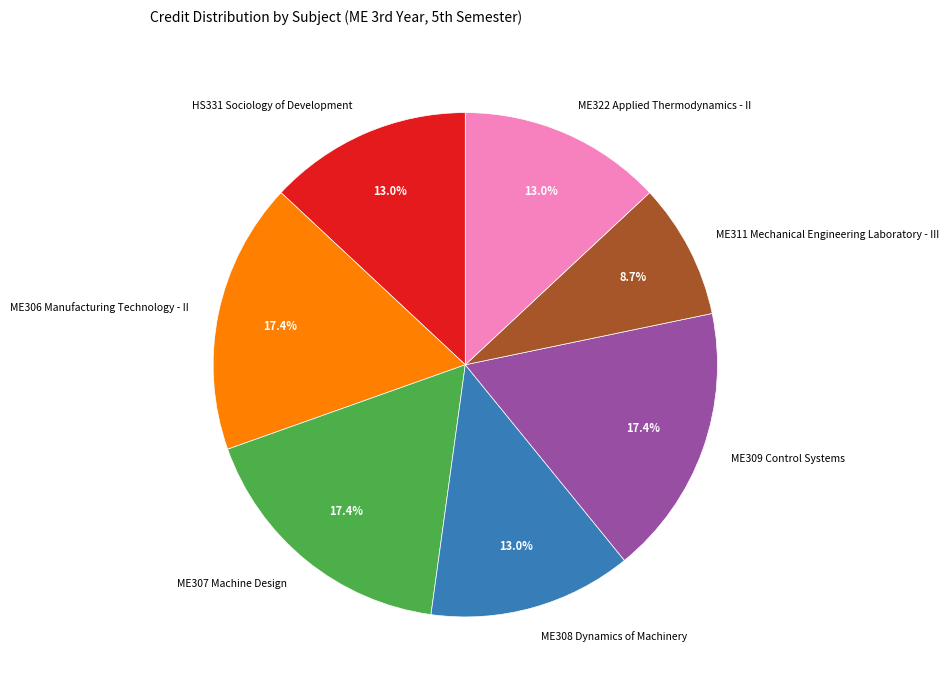

Combined, do ME306 Manufacturing Technology - II and HS331 Sociology of Development account for over 50%?

No